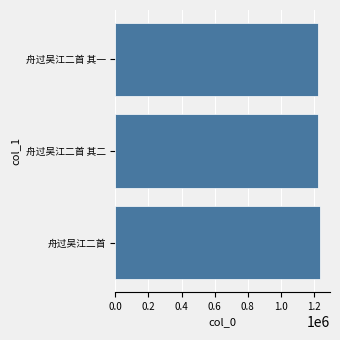

Are the bars grouped side by side (vs. stacked)?

No